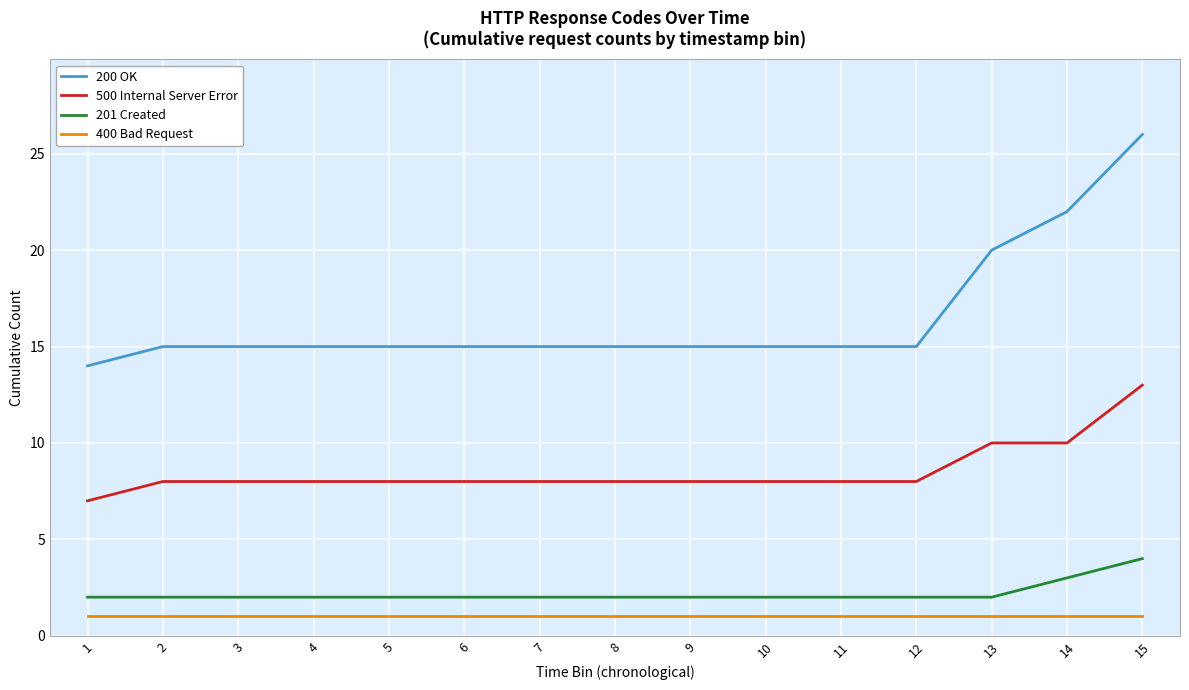

Is it true that 201 Created equals 2 at 15?

False